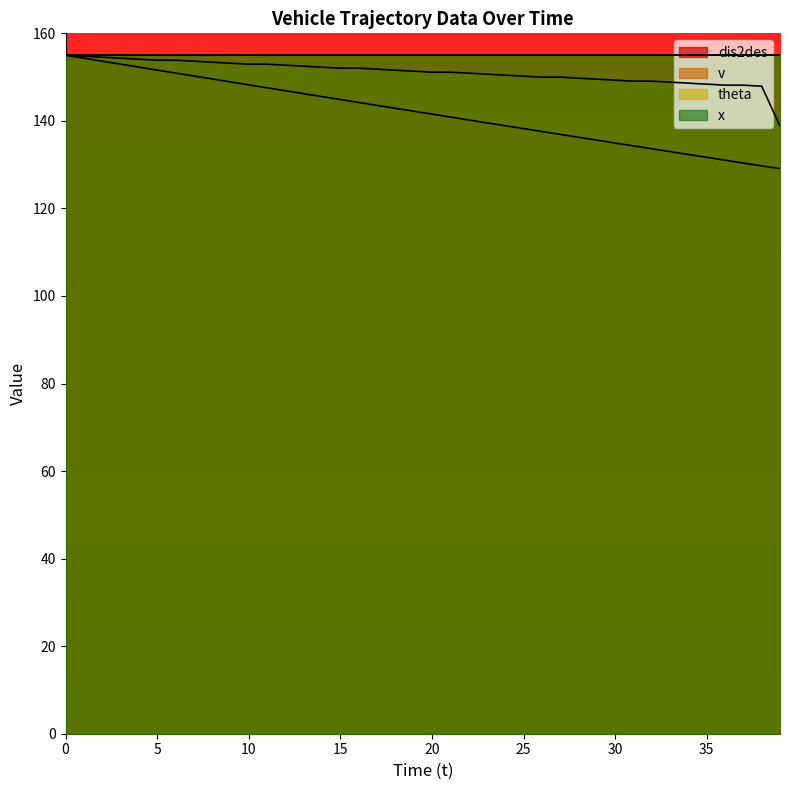

What is the lowest value of the dis2des series?

129.1